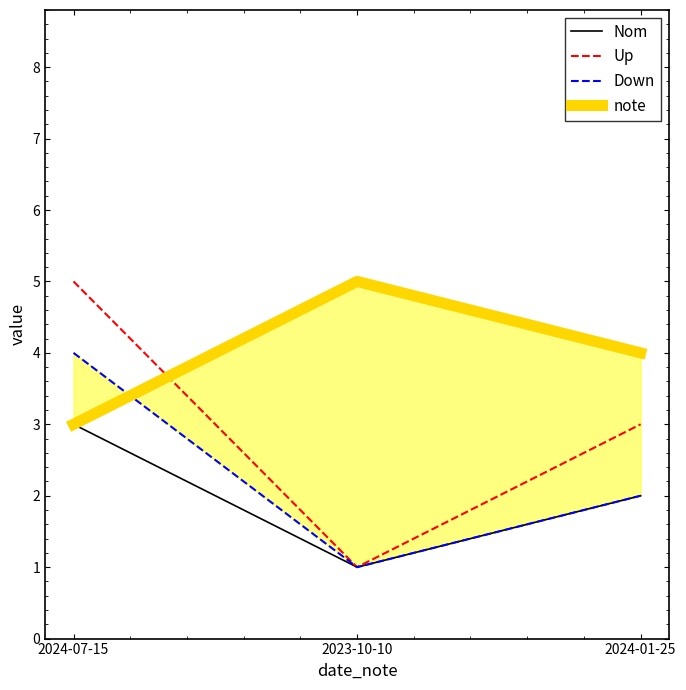

Rank the series at 2024-01-25 from lowest to highest value.

Nom, Down, Up, note